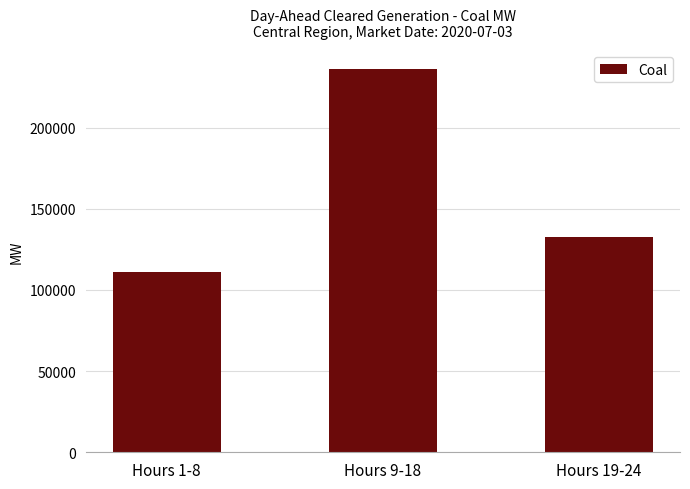

What is the change in value from Hours 1-8 to Hours 9-18?

+124855.4